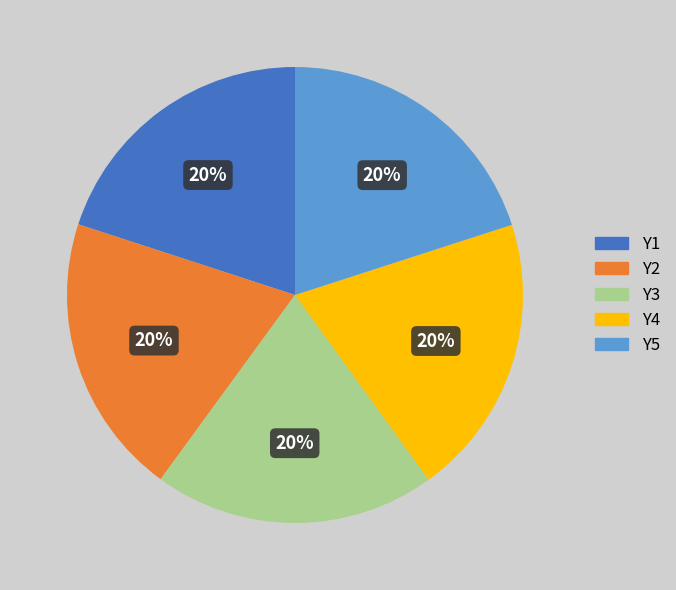

Combined, do Y4 and Y3 account for over 50%?

No